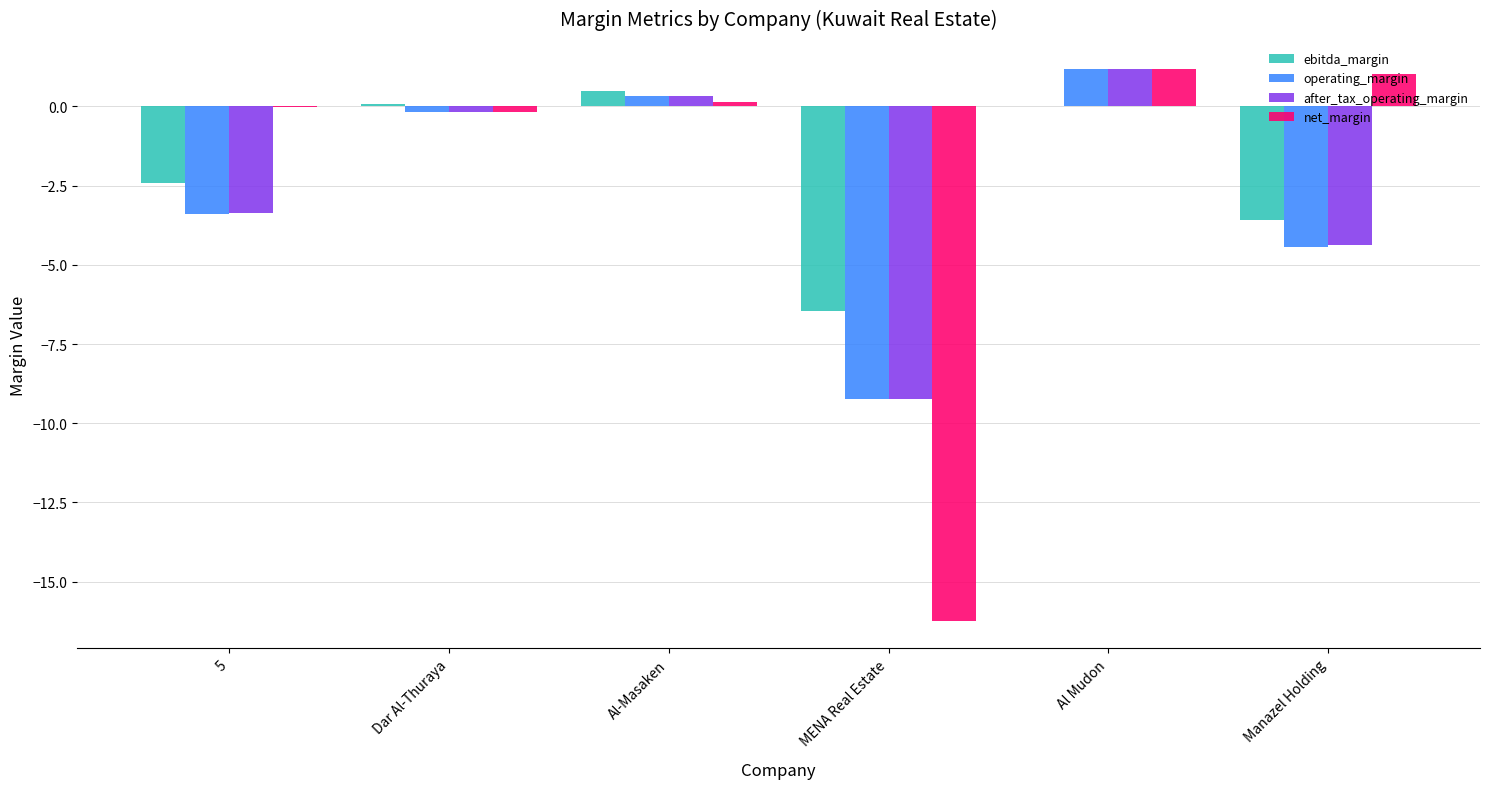

Is it true that after_tax_operating_margin equals 2.0 at Al Mudon?

False